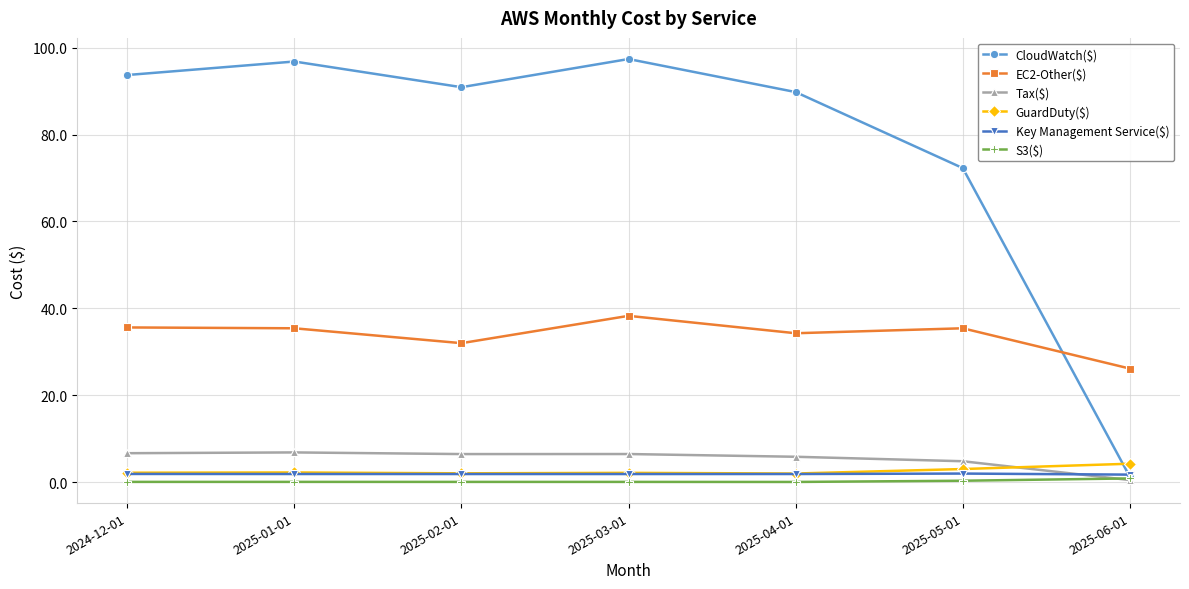

True or false: S3($) and GuardDuty($) intersect in this chart.

False